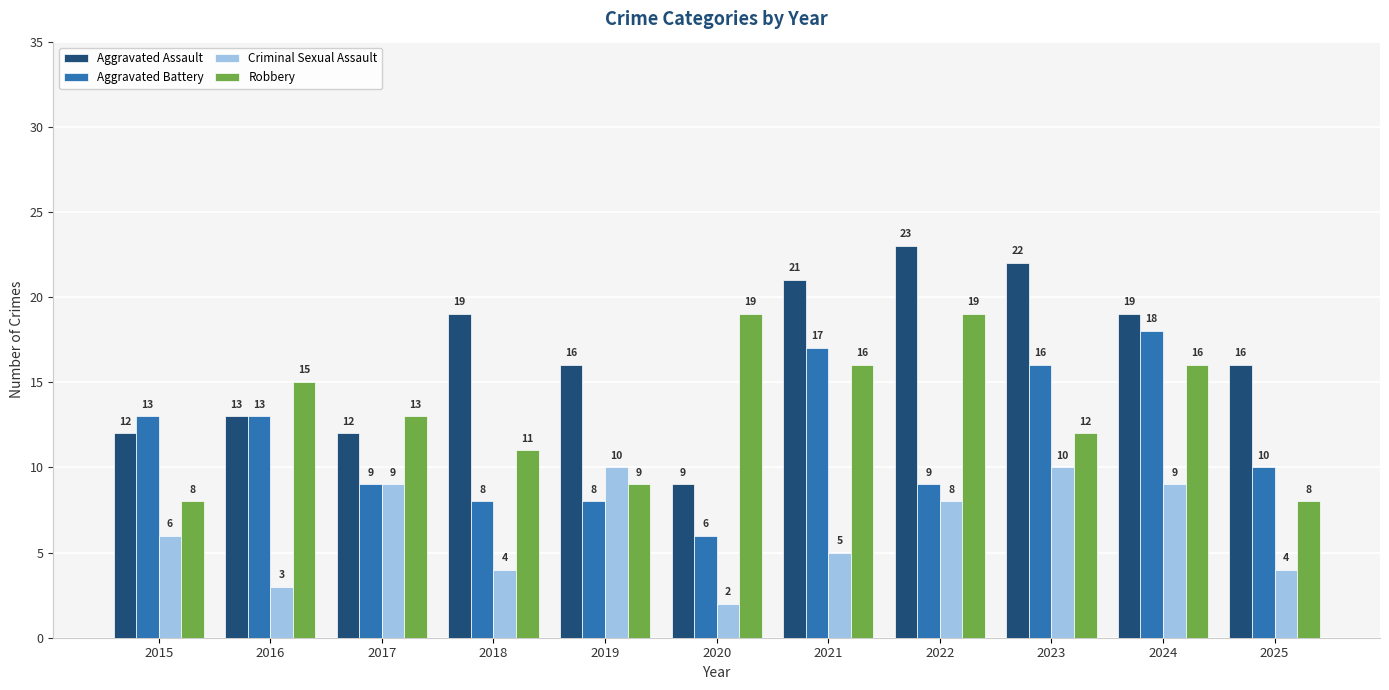

List the series in order of their peak value, highest first.

Aggravated Assault, Robbery, Aggravated Battery, Criminal Sexual Assault